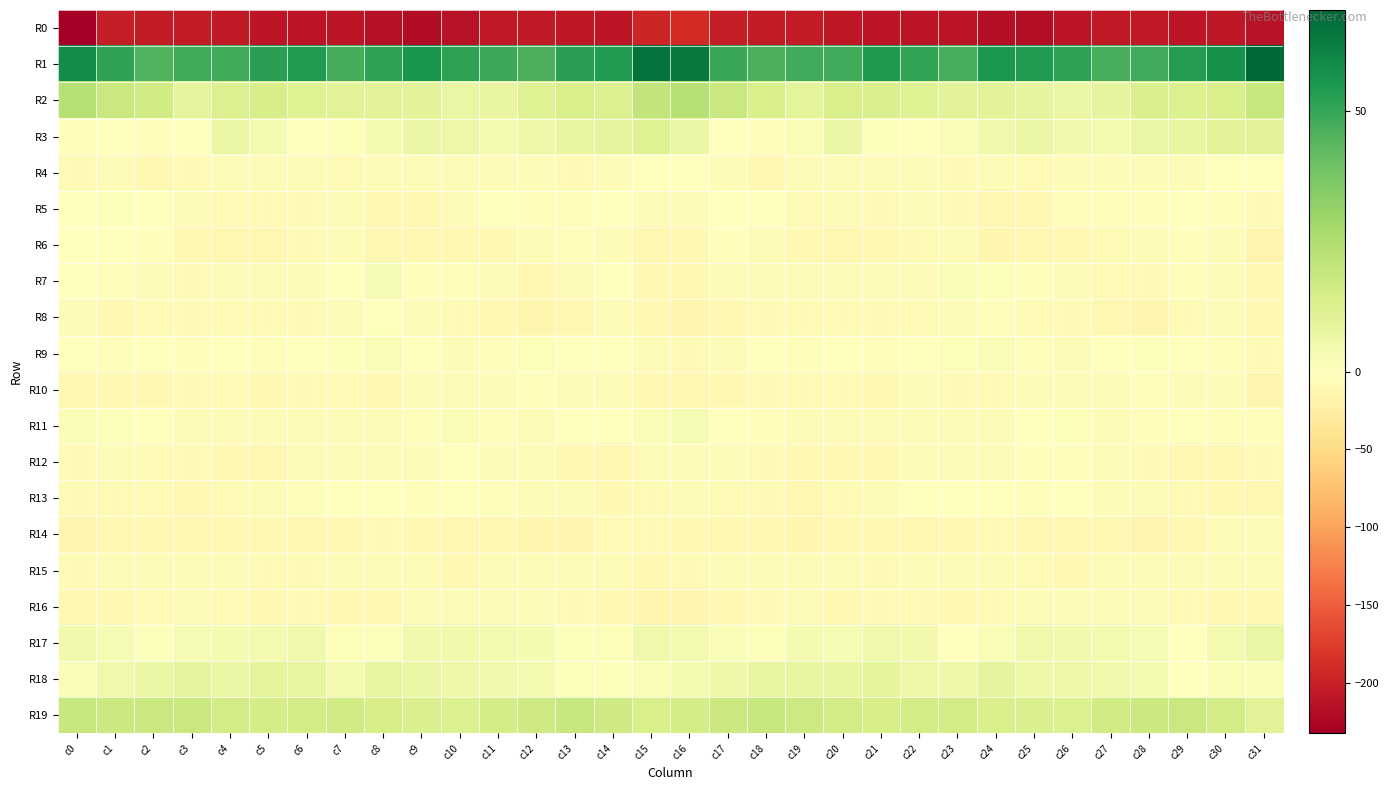

Which category has the highest value across all series?

c31